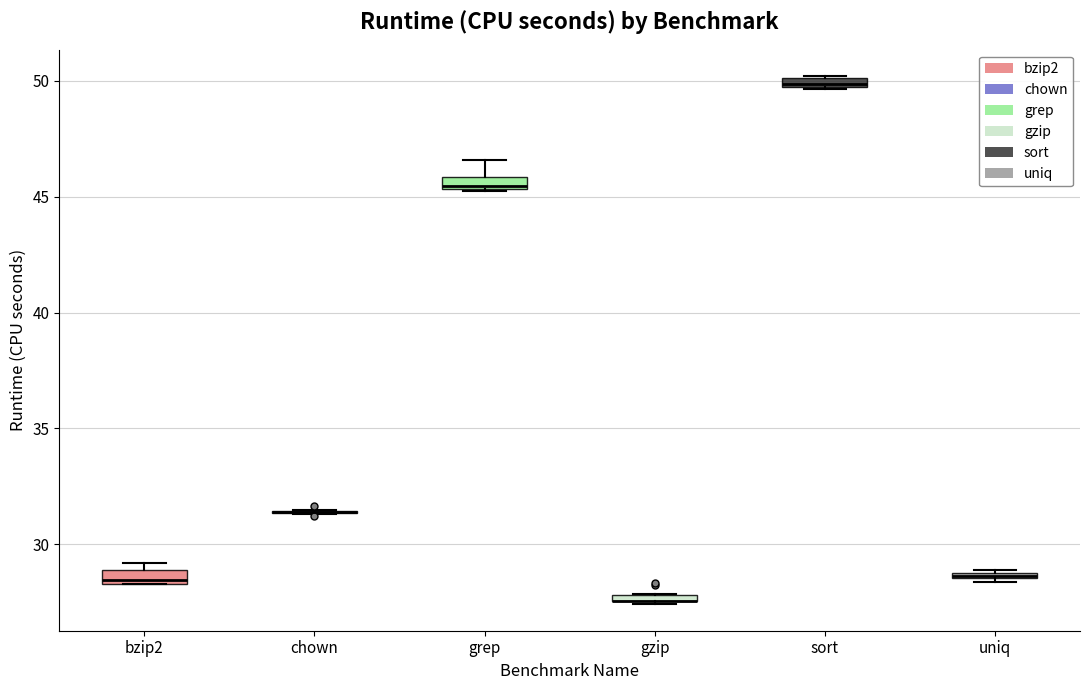

Where does the upper whisker of the box for grep end on the y-axis? The values are not printed on the chart, so give them approximately, as read against the axis.

46.5